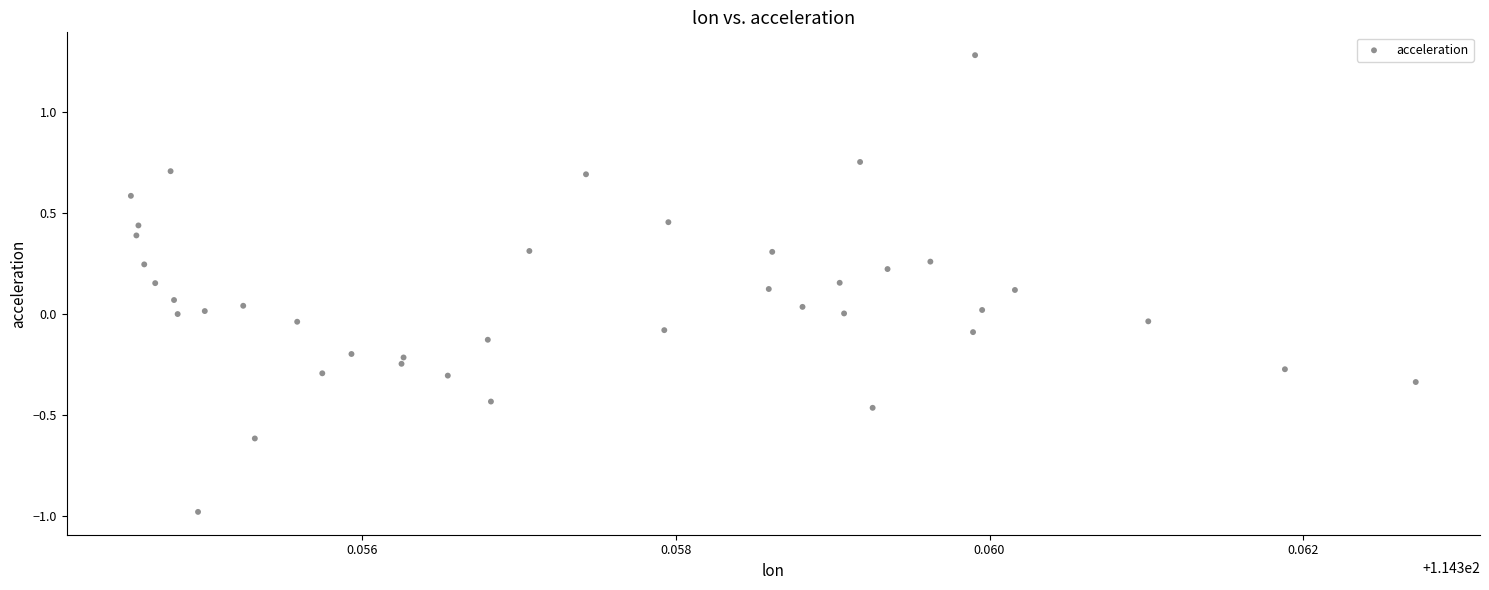

What is the range of Y values (max minus min)?

2.3